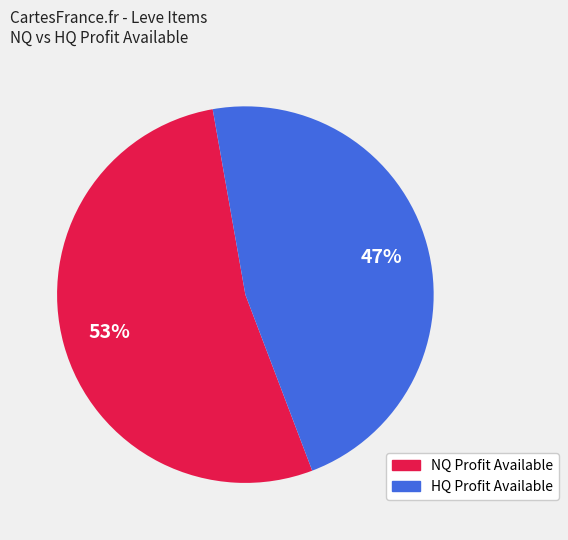

Is there a majority slice in this chart?

Yes